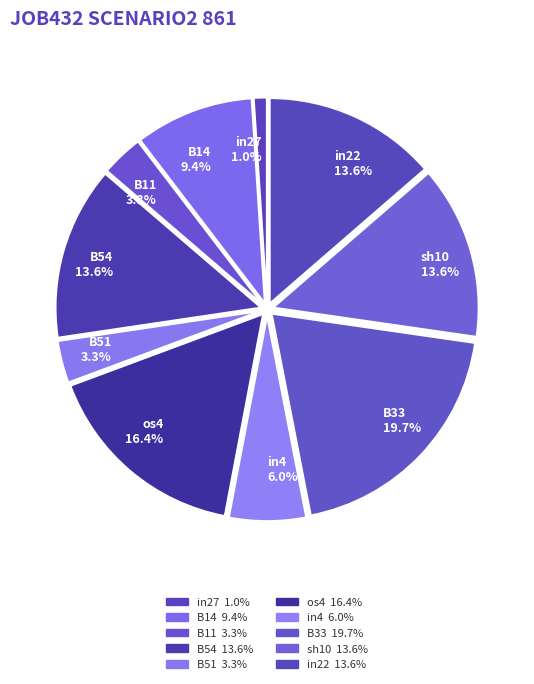

To the nearest percent, what is the difference between the in4 and sh10 slice percentages?

8%